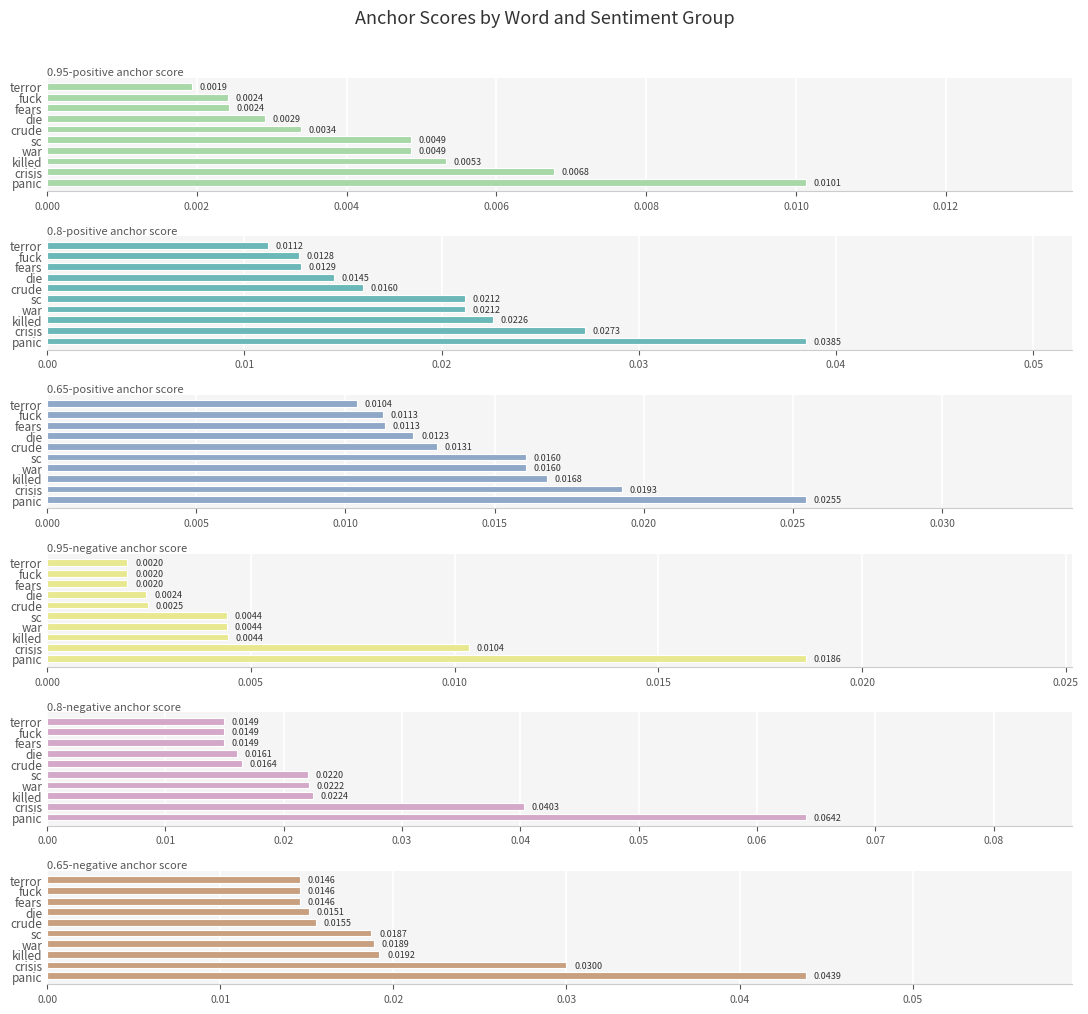

Count the 0.8-negative anchor score values in the range 0 to 1.

10